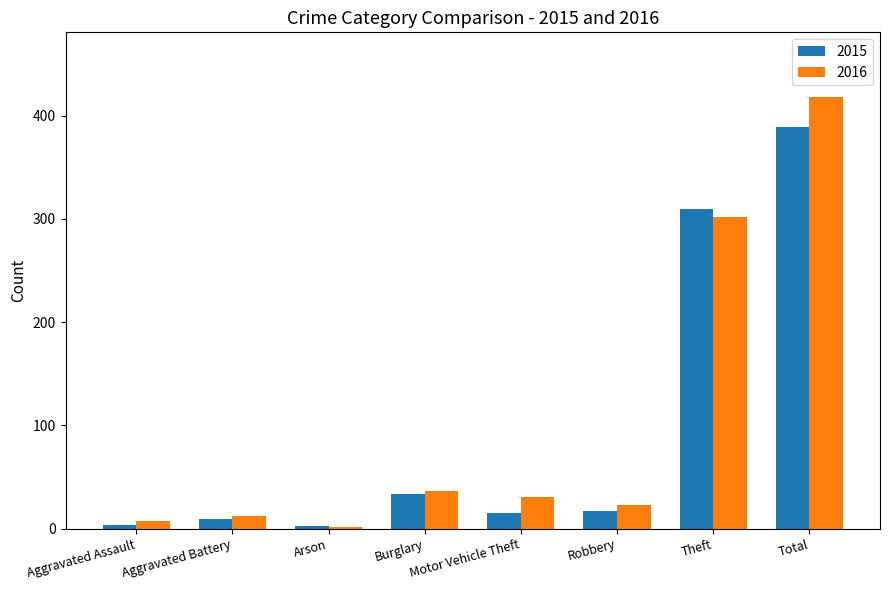

Count the number of categories in the chart.

8